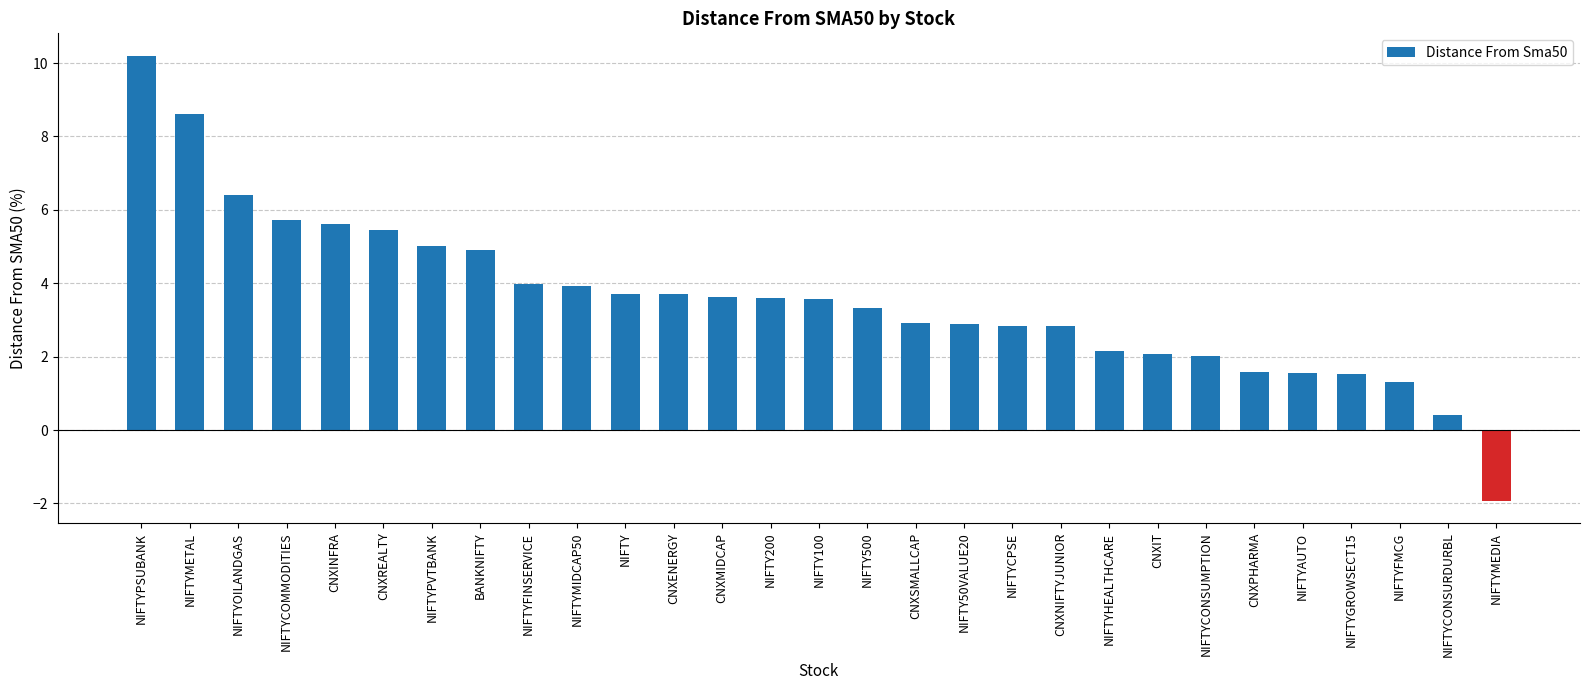

How many values are below zero?

1